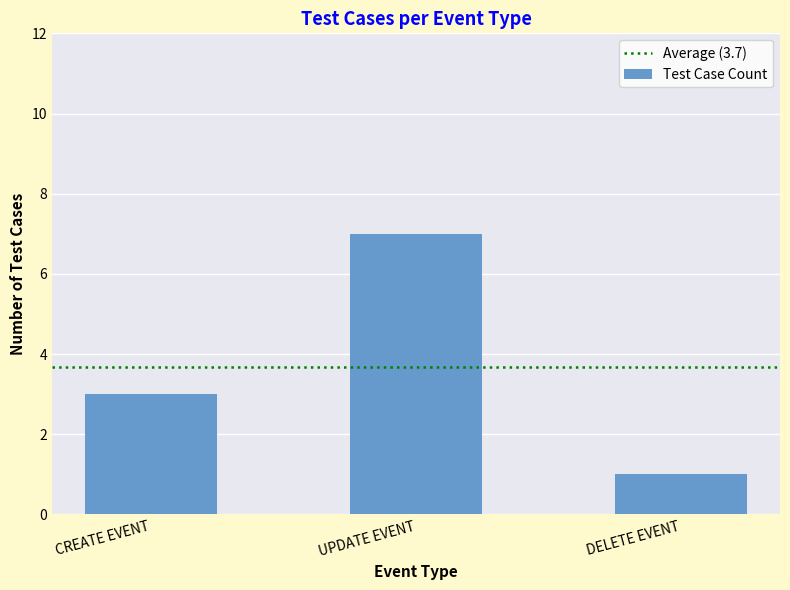

Rank the categories by value from highest to lowest.

UPDATE EVENT, CREATE EVENT, DELETE EVENT